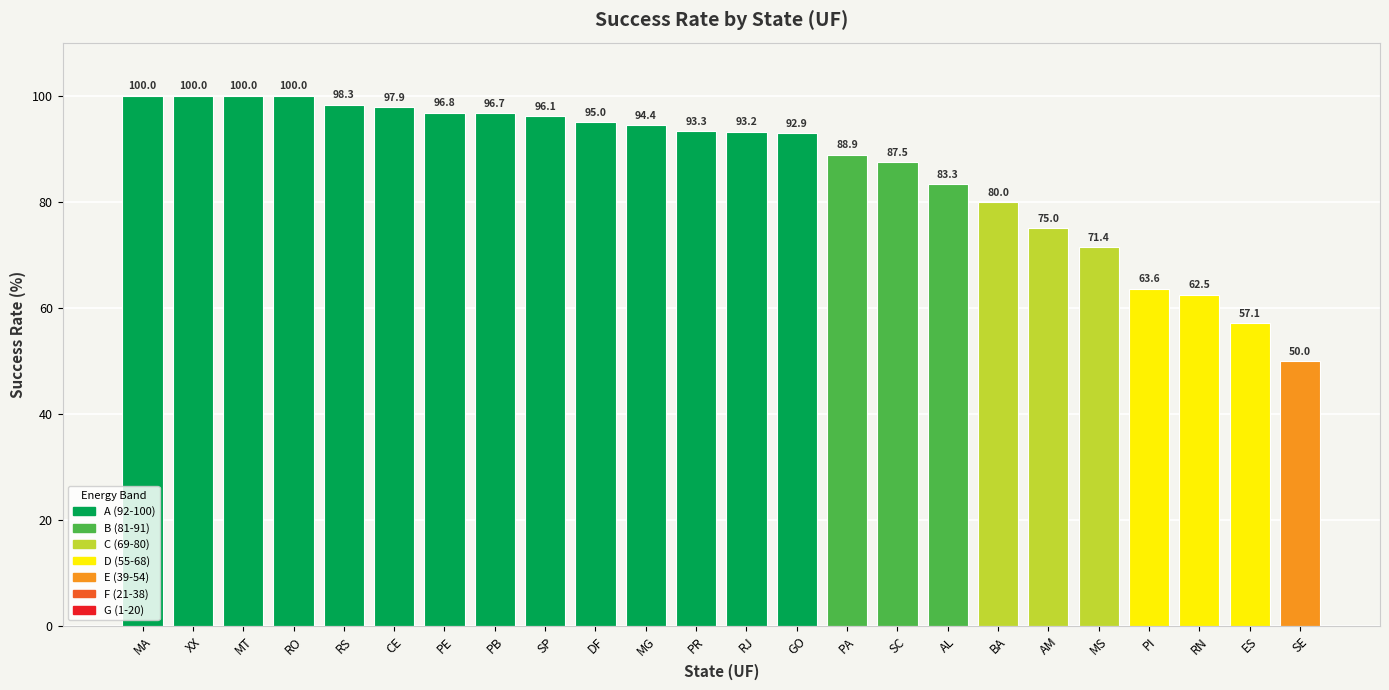

Between PR and RS, which is larger?

RS